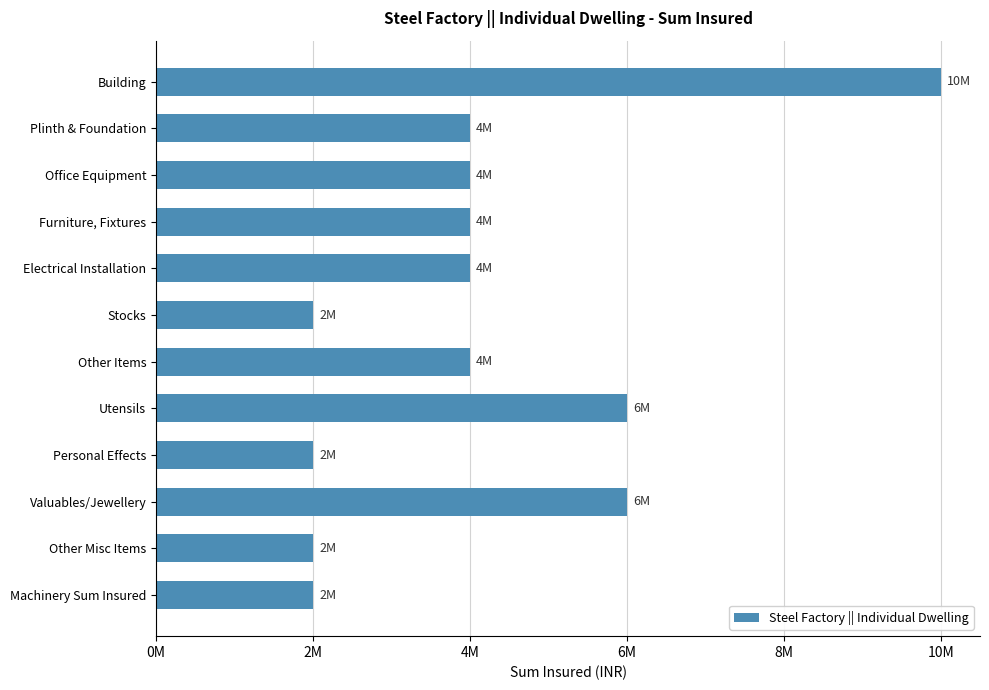

Does the chart contain any negative values?

No